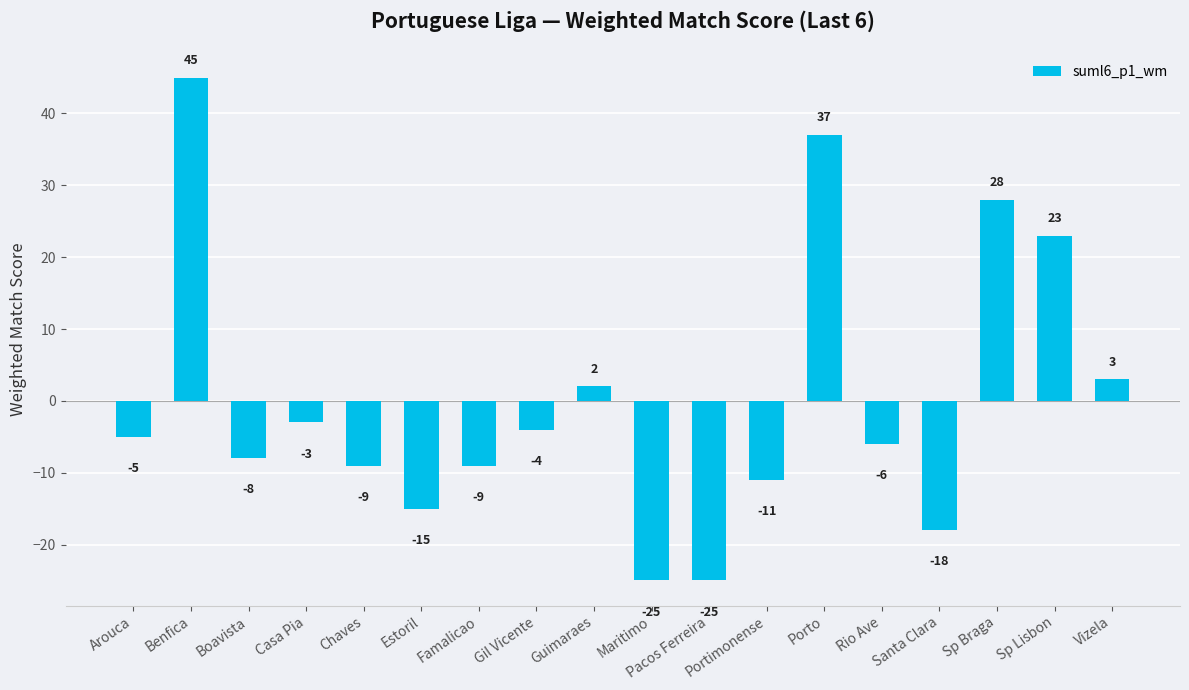

Reading left to right, list all the values displayed in this chart.

-5	45	-8	-3	-9	-15	-9	-4	2	-25	-25	-11	37	-6	-18	28	23	3